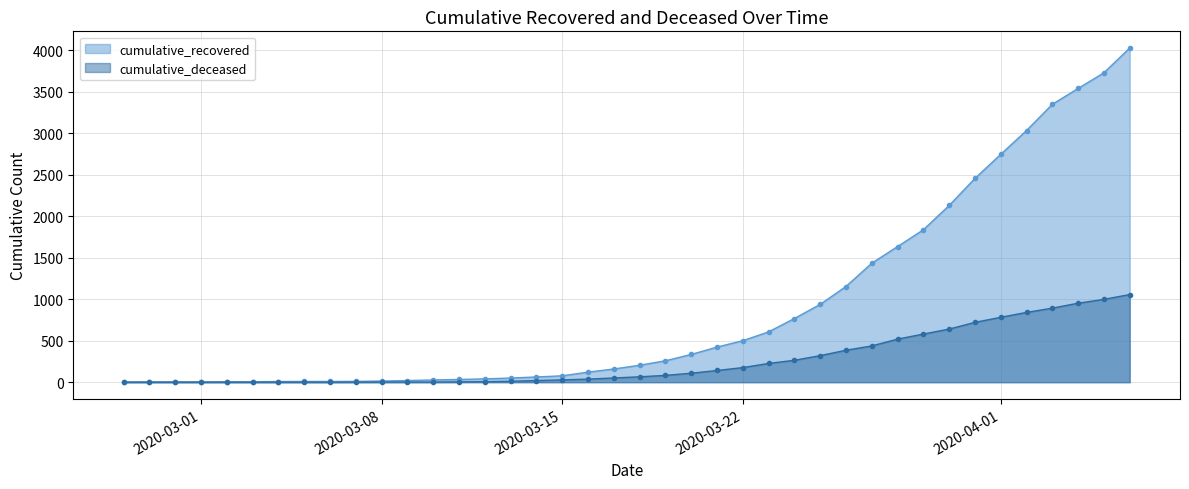

Reading left to right, what are all the values shown in this chart?

cumulative_recovered: 3	4	4	4	5	6	8	9	9	10	14	20	27	33	40	50	63	77	121	159	204	258	334	423	500	606	767	937	1153	1433	1634	1836	2129	2455	2745	3032	3348	3539	3728	4026
cumulative_deceased: 0	0	0	0	0	0	0	0	0	1	2	2	2	4	6	11	20	28	37	51	65	82	108	141	176	226	264	320	385	437	519	580	640	721	782	841	892	952	998	1056